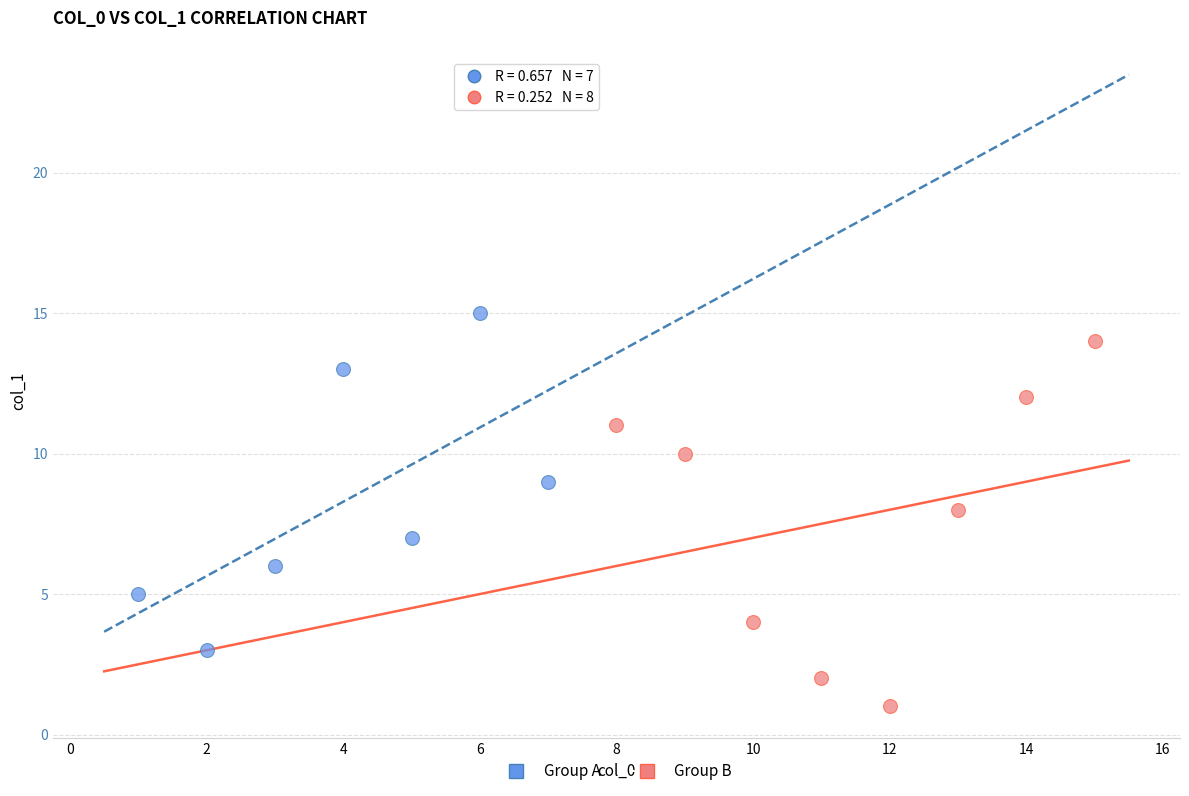

Which series reaches the minimum Y coordinate?

Group B